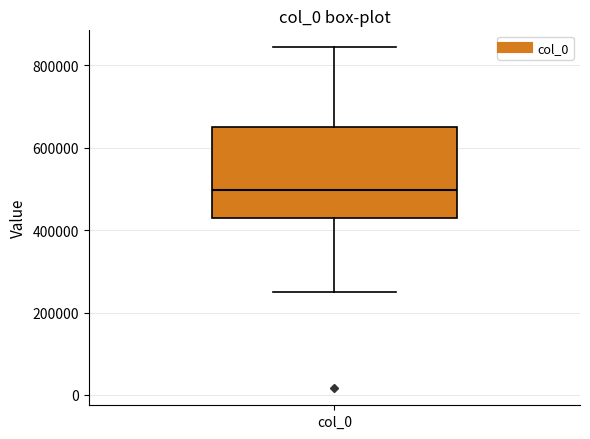

Where is the lower edge of the box for col_0 on the y-axis? The values are not printed on the chart, so give them approximately, as read against the axis.

420000